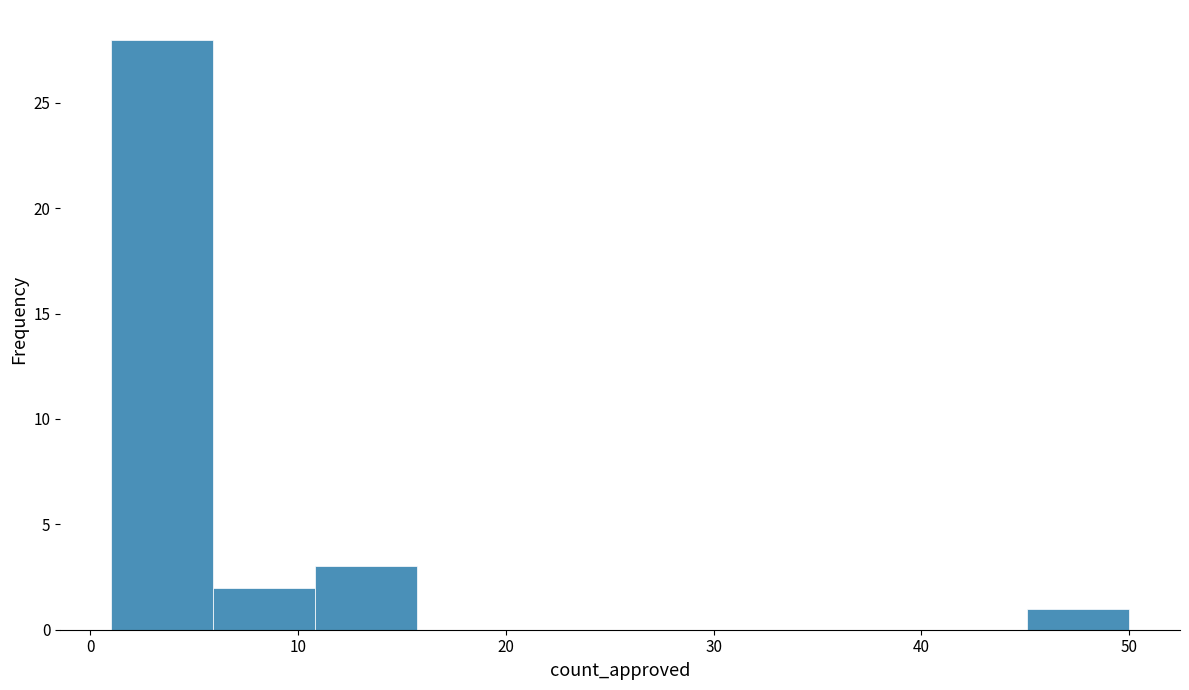

Over which range of the x-axis is the bar tallest?

1.0 to 5.9